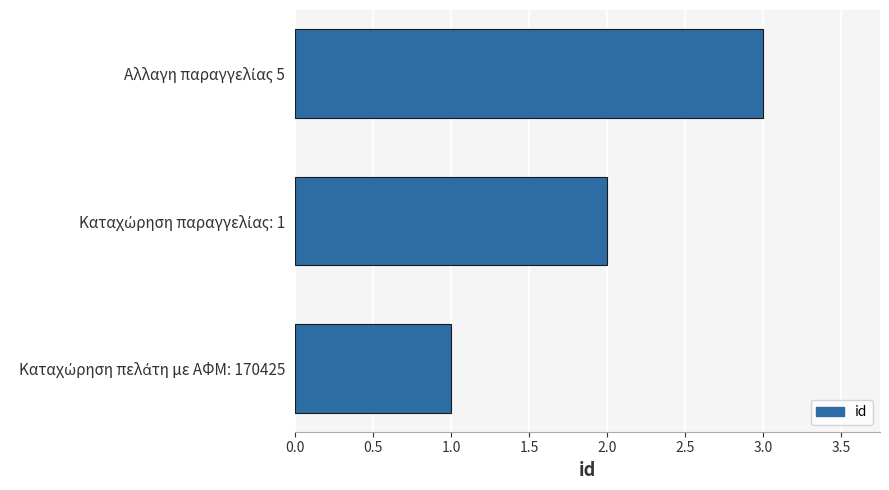

What is the greatest value displayed?

3